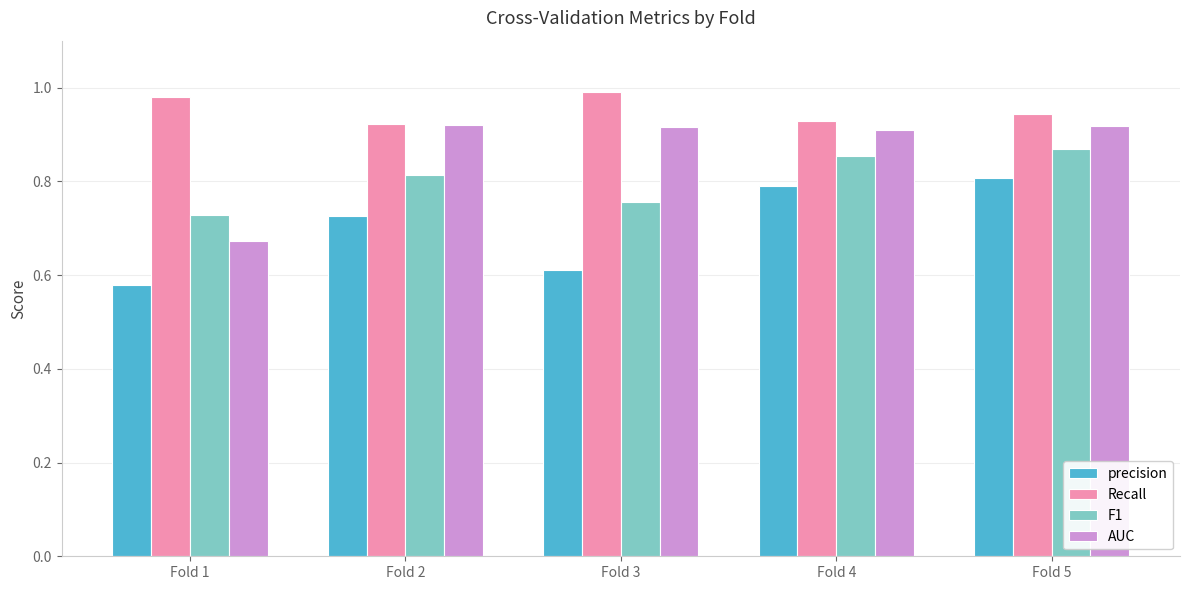

Count the number of categories in the chart.

5